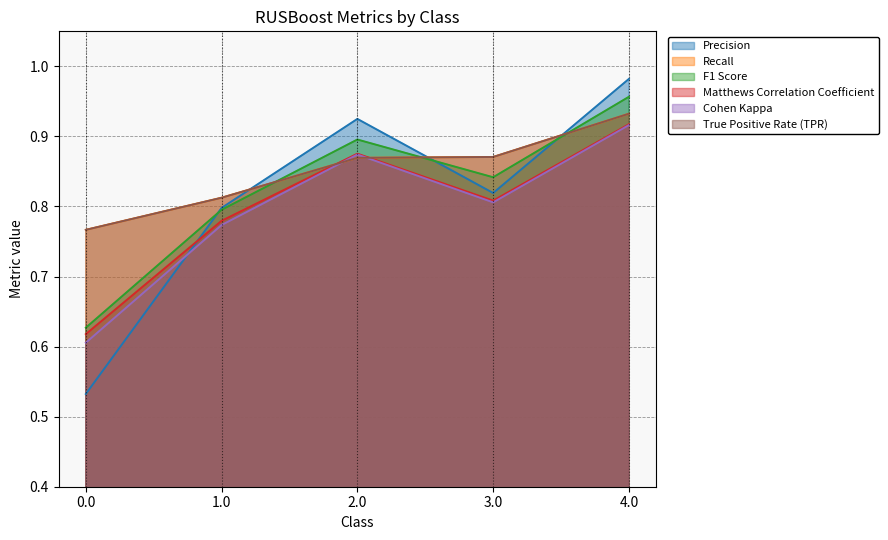

List the labels in order of Matthews Correlation Coefficient value, smallest first.

0.0, 1.0, 3.0, 2.0, 4.0